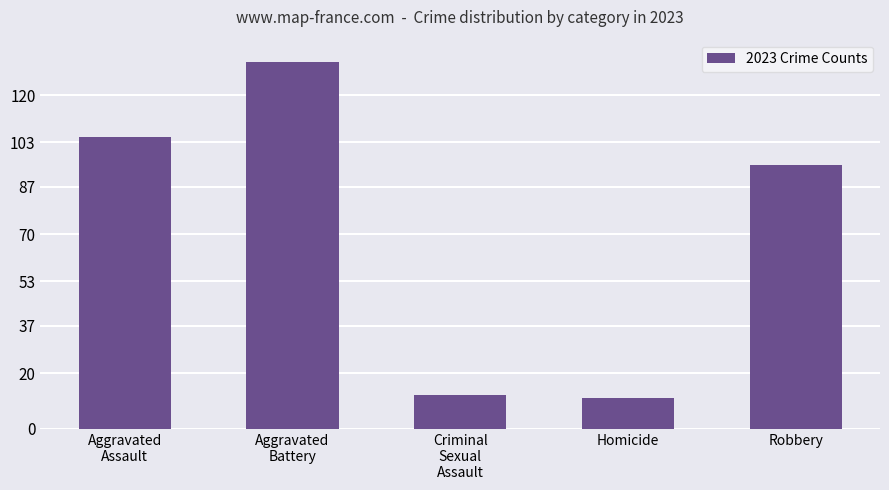

Where does the data first go above 95?

Aggravated
Assault